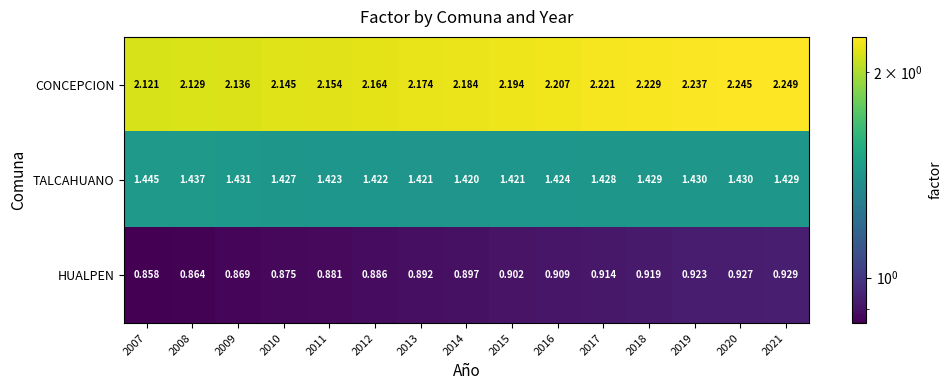

Rank the series by their maximum value, from lowest to highest.

HUALPEN, TALCAHUANO, CONCEPCION